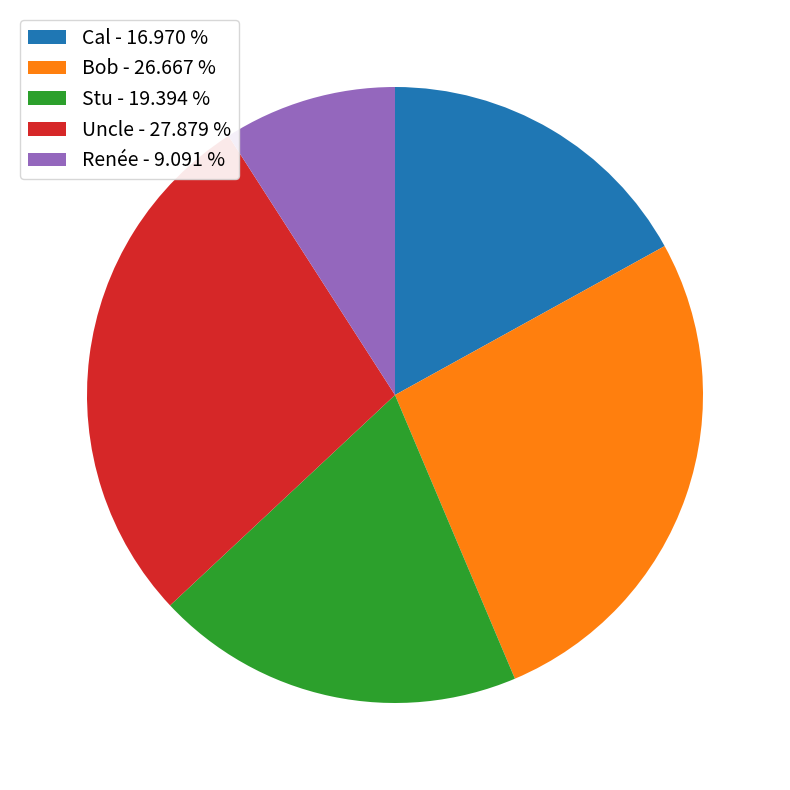

Is Uncle the majority of the pie?

No